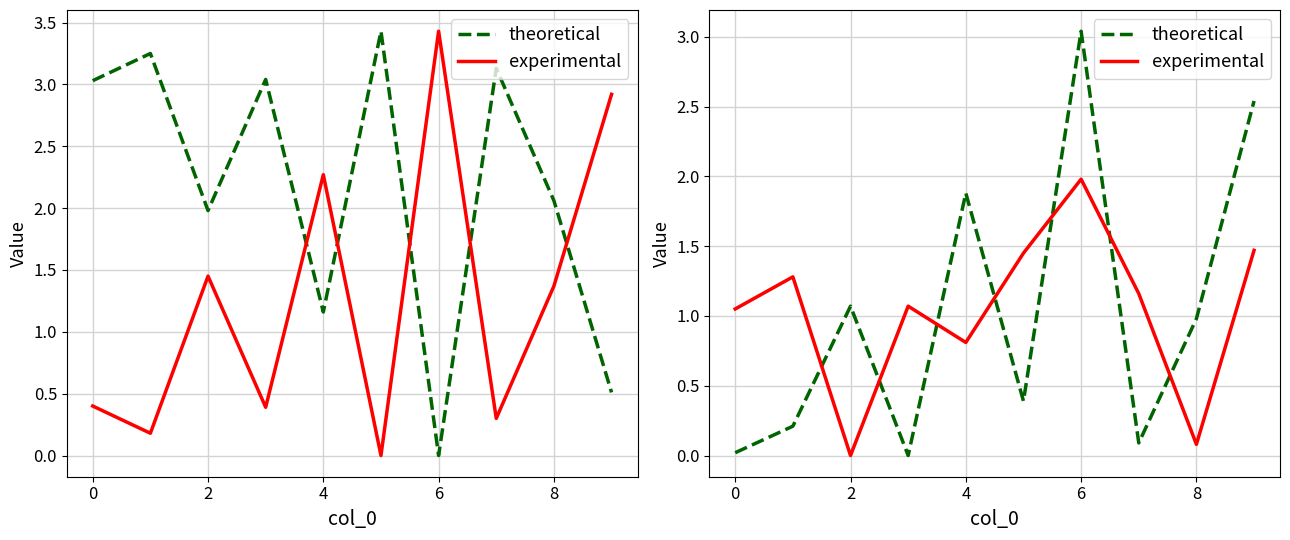

How many times do theoretical and experimental cross each other?

7